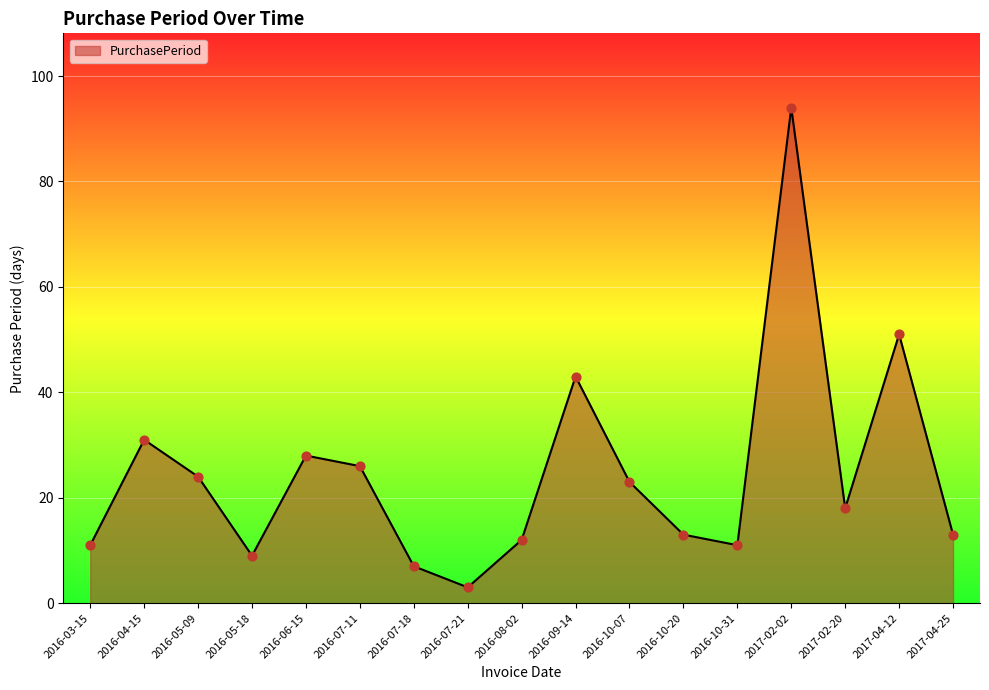

What is the ratio of the value at 2017-04-12 to the value at 2016-10-31?

4.6